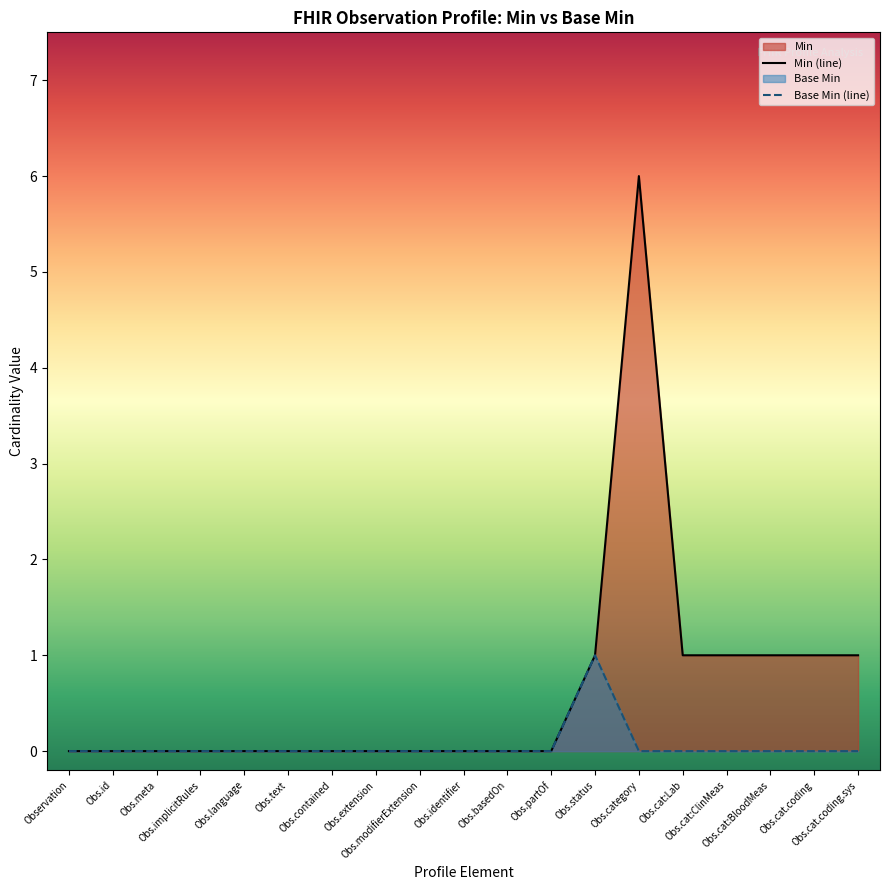

How many values in the Base Min (line) series exceed 0?

1